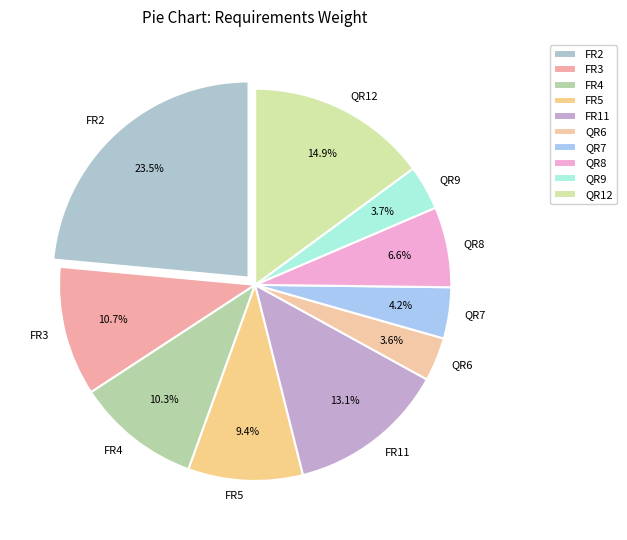

Which has a higher value, FR11 or QR6?

FR11